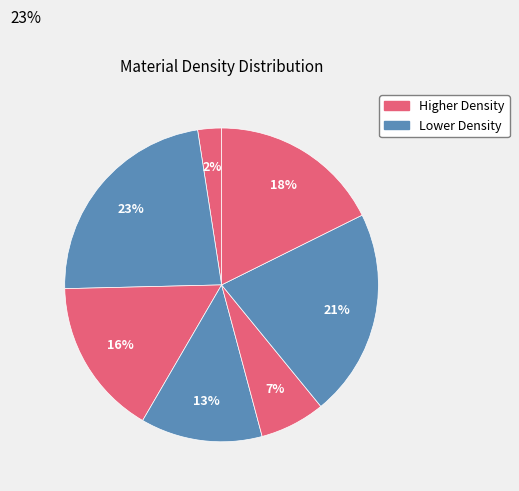

Count the number of slices in the pie.

7